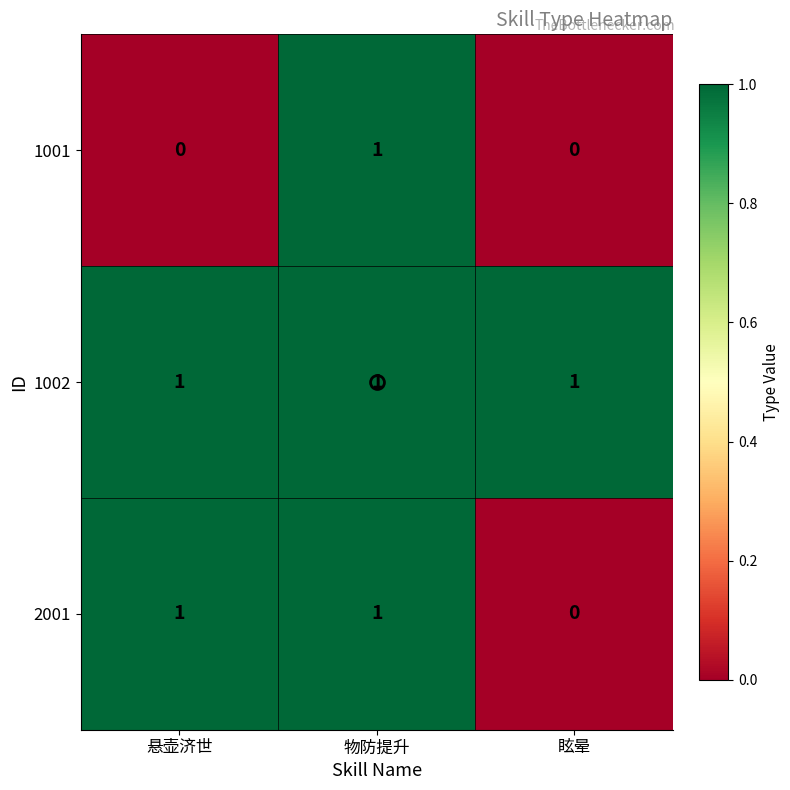

True or false: 1001 has a value of 1 at 眩晕.

False